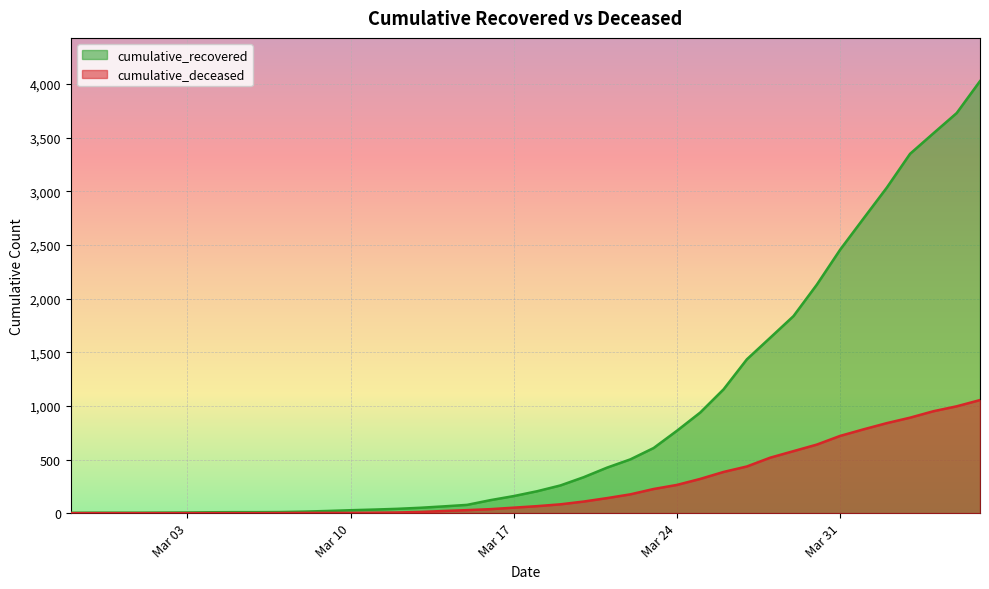

What is the sum of all cumulative_deceased values?

10324